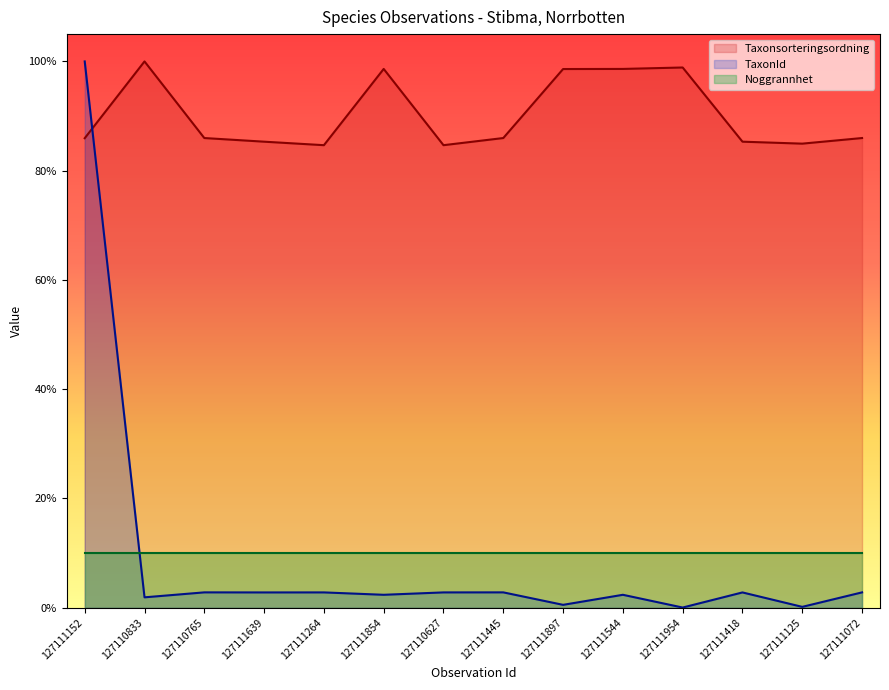

The Taxonsorteringsordning series shows 62.8 at 127111854. True or false?

False